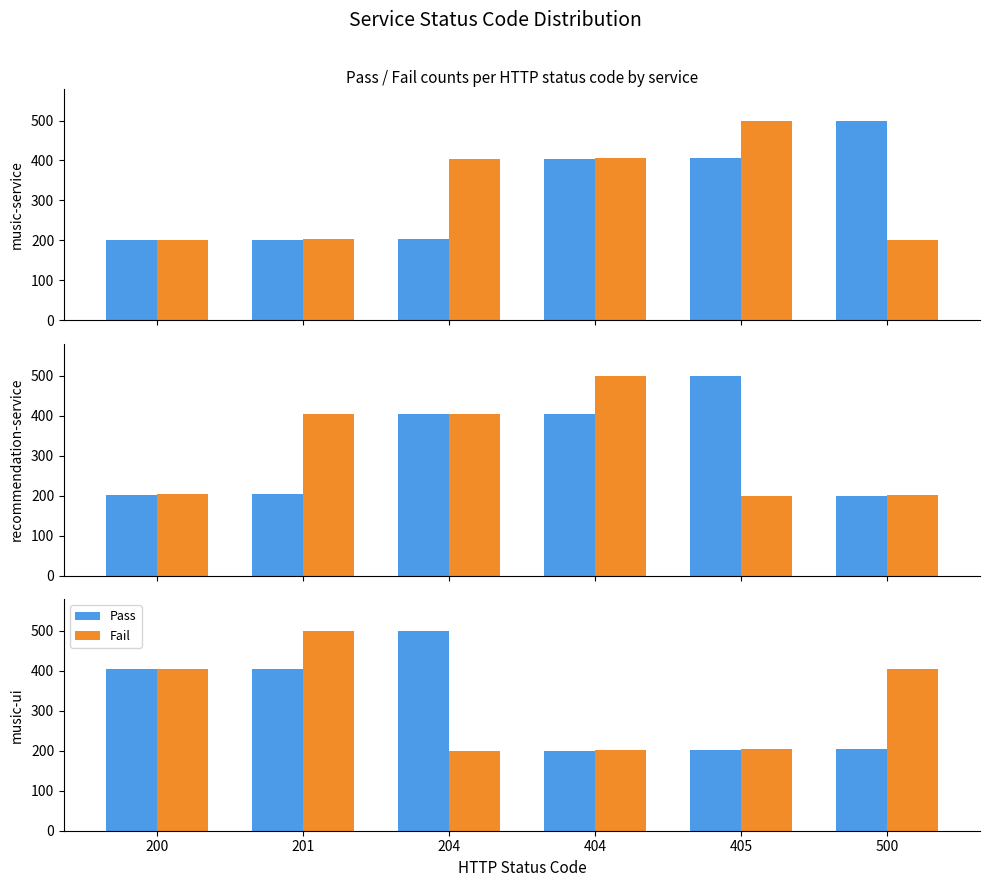

Where does the Fail series first go above 404?

200